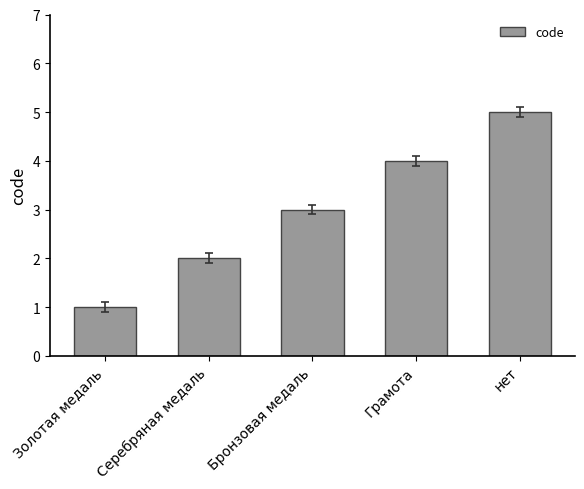

What is the sum of all values?

15